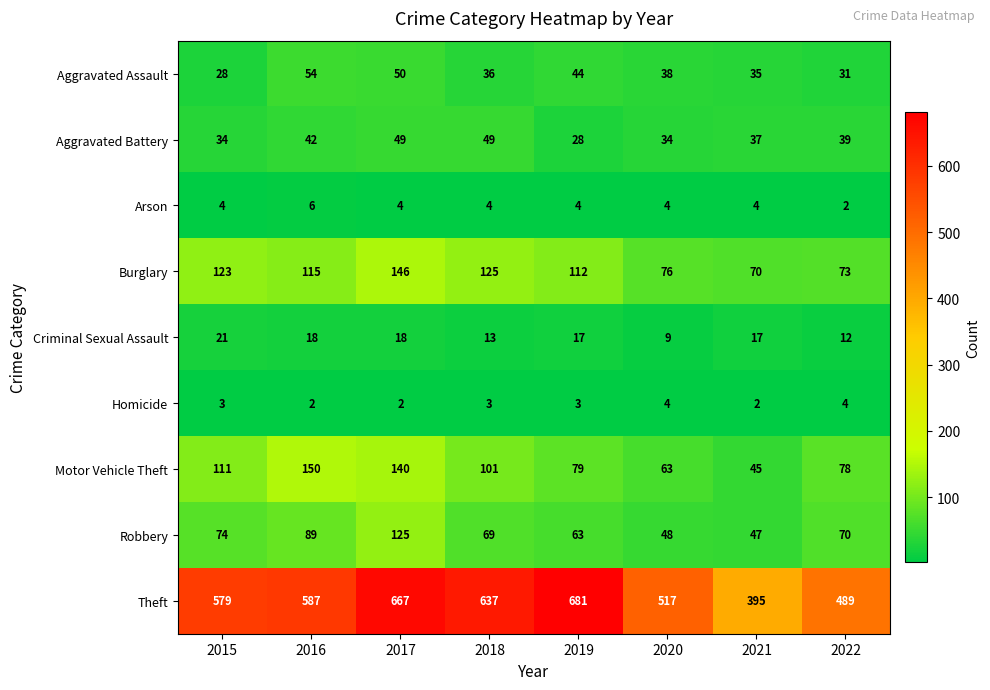

What is the greatest value displayed?

681